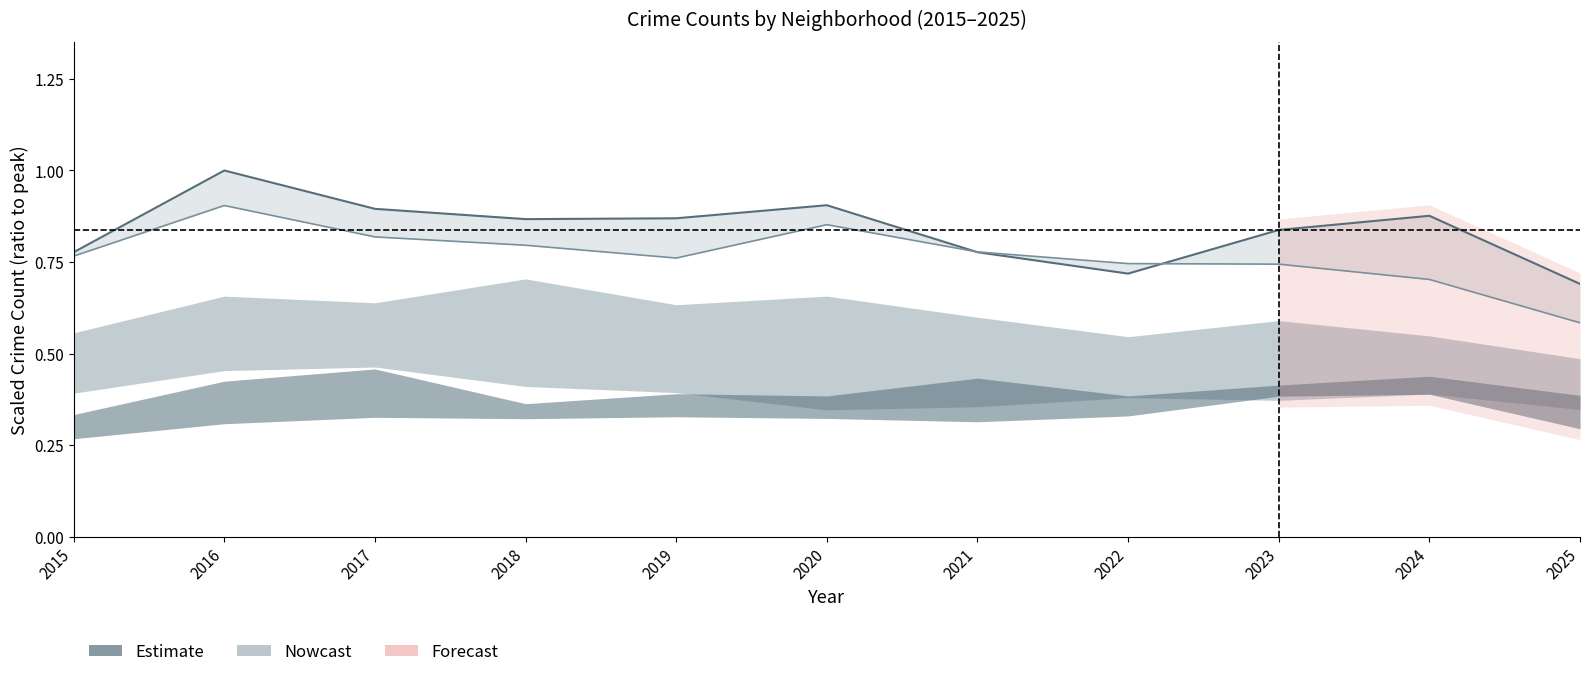

In Austin (scaled), how many points are higher than both neighbors (excluding endpoints)?

3